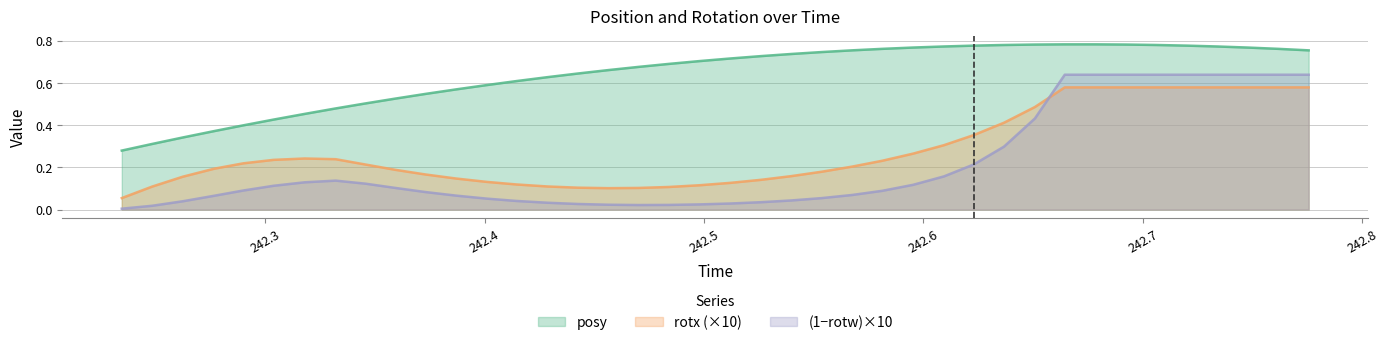

Which series has the widest spread of values?

(1−rotw)×10